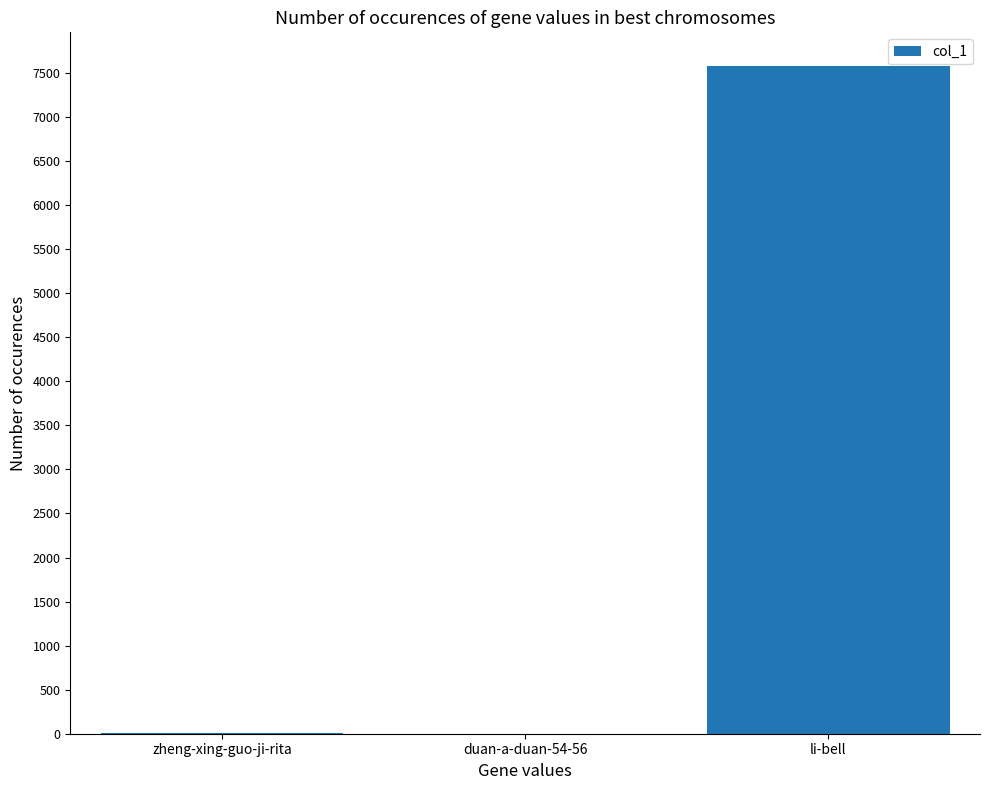

What is the ratio of the value at duan-a-duan-54-56 to the value at zheng-xing-guo-ji-rita?

0.3